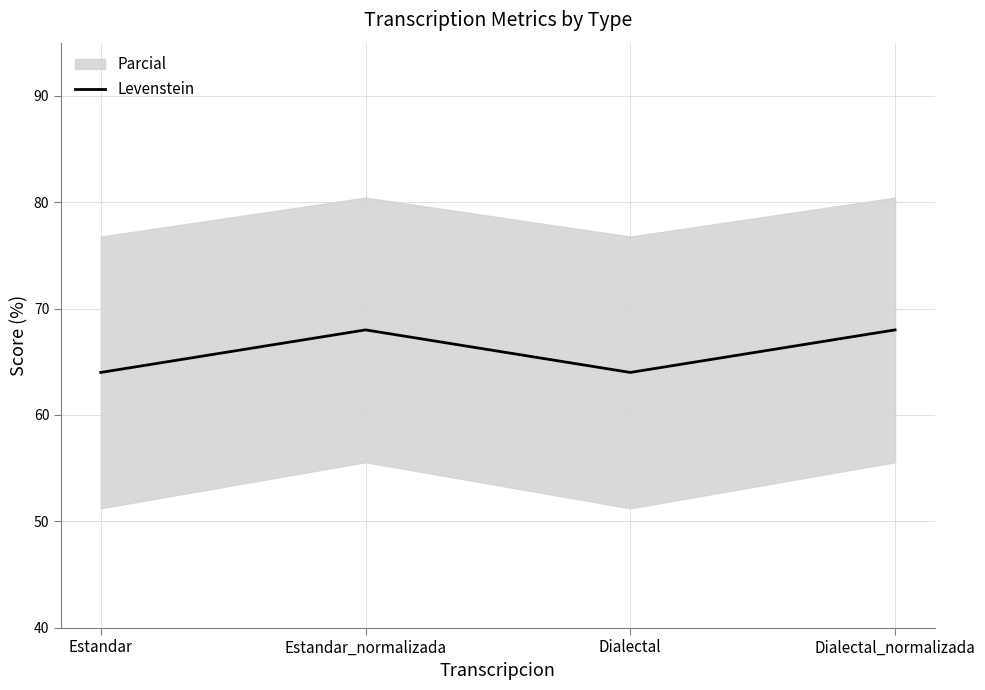

How many lines are shown in the chart?

1